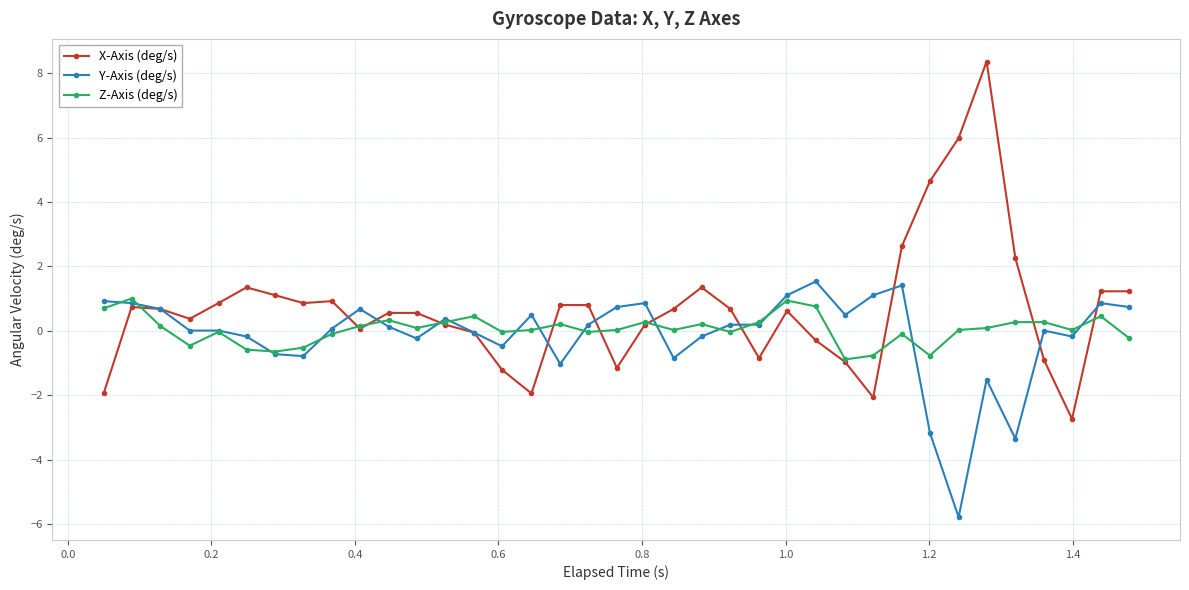

How many categories are shown in the chart?

37